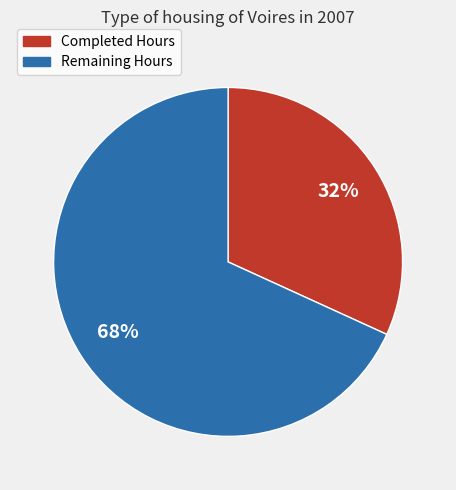

Does Remaining Hours represent more than half of the total?

Yes